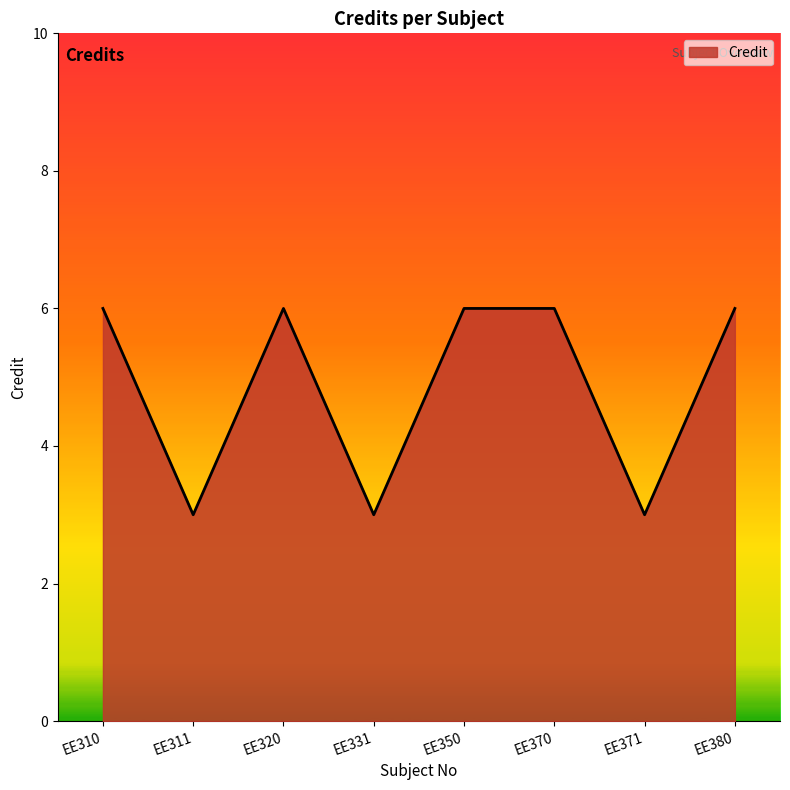

Reading right to left, list all the values displayed in this chart.

6	3	6	6	3	6	3	6